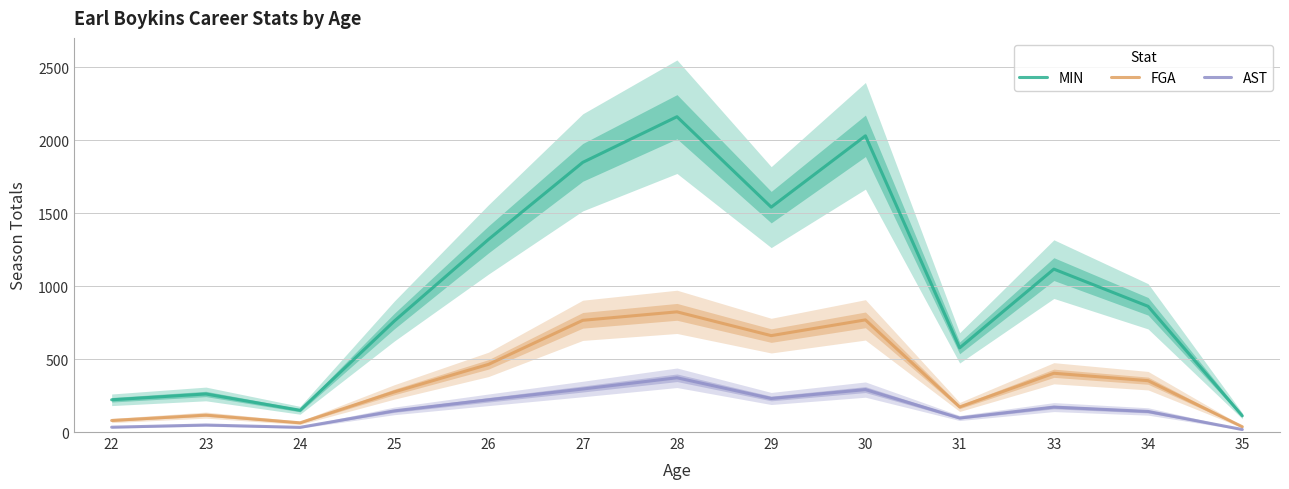

The AST series shows 291 at 30. True or false?

True